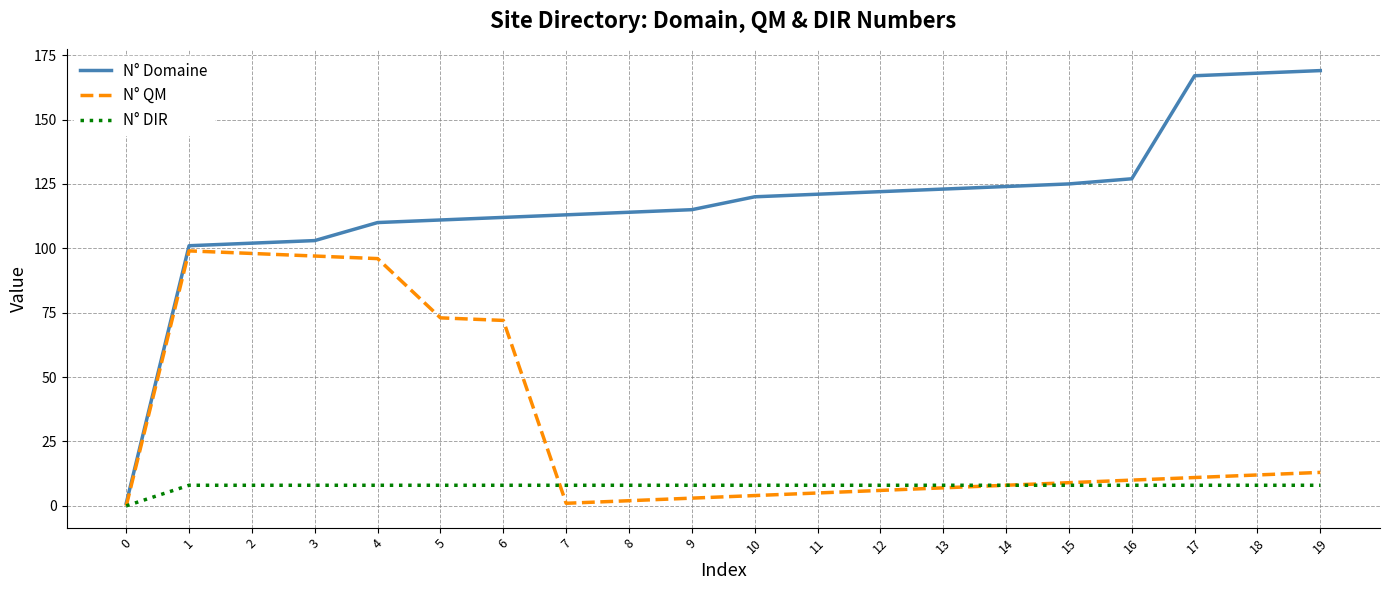

True or false: N° DIR has a value of 8 at 11.

True